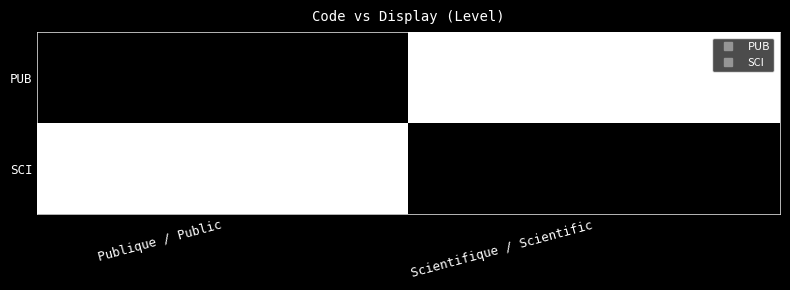

At how many categories does at least one series exceed 0?

2